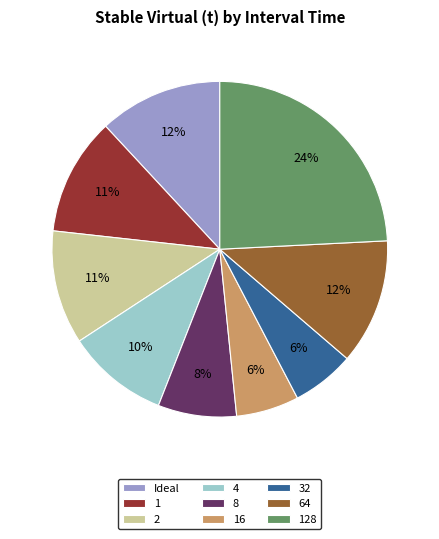

Is there a majority slice in this chart?

No